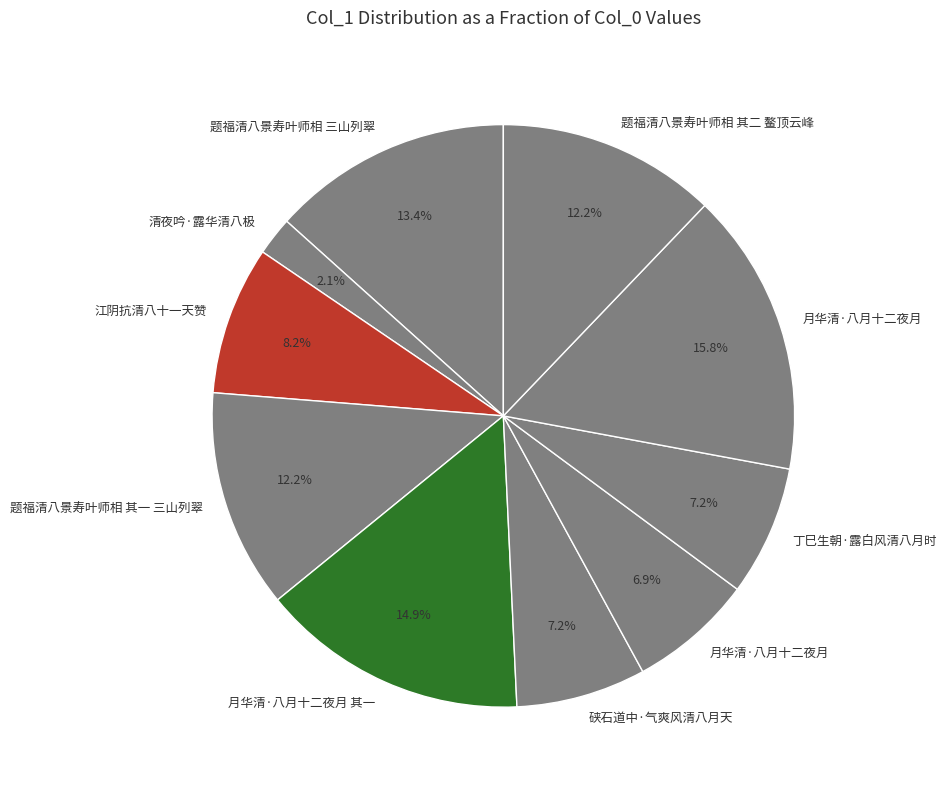

How many slices are in this pie chart?

10